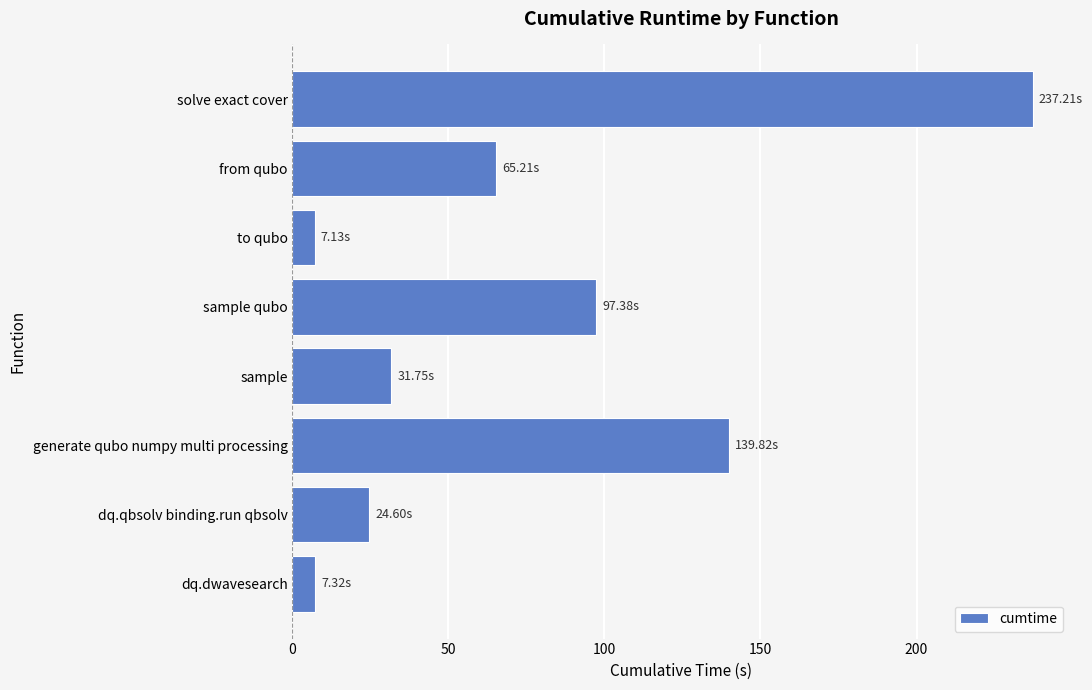

Which category has the highest value across all series?

solve exact cover